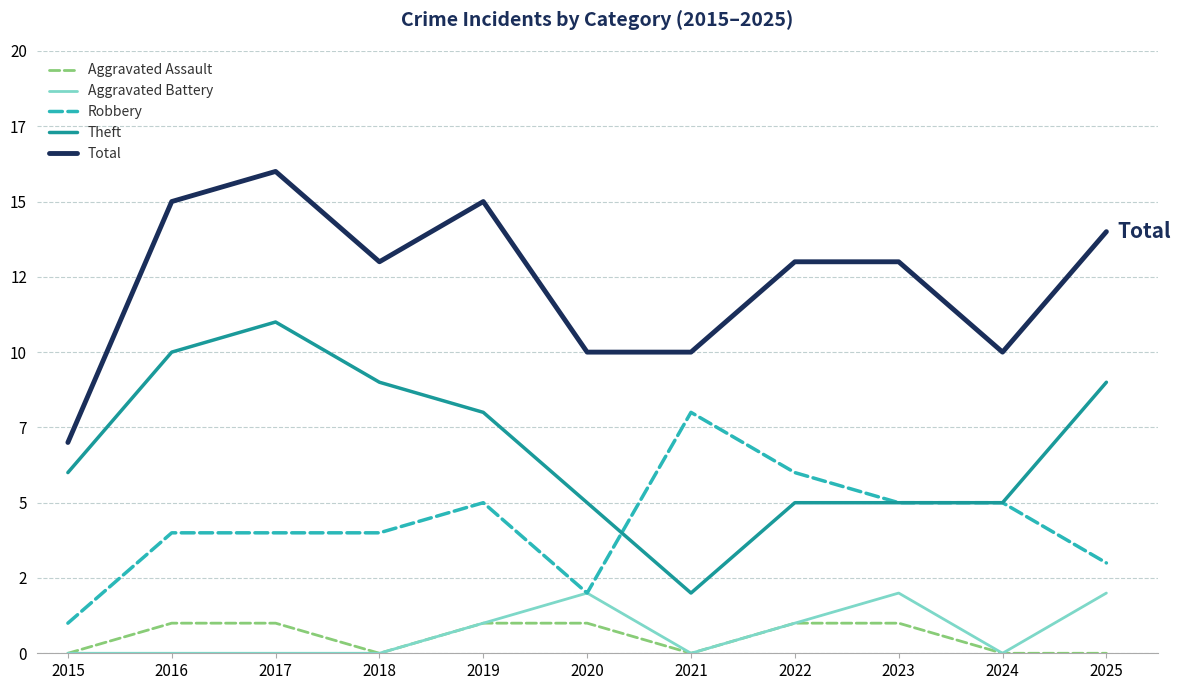

What is the approximate value of Total at 2022?

13